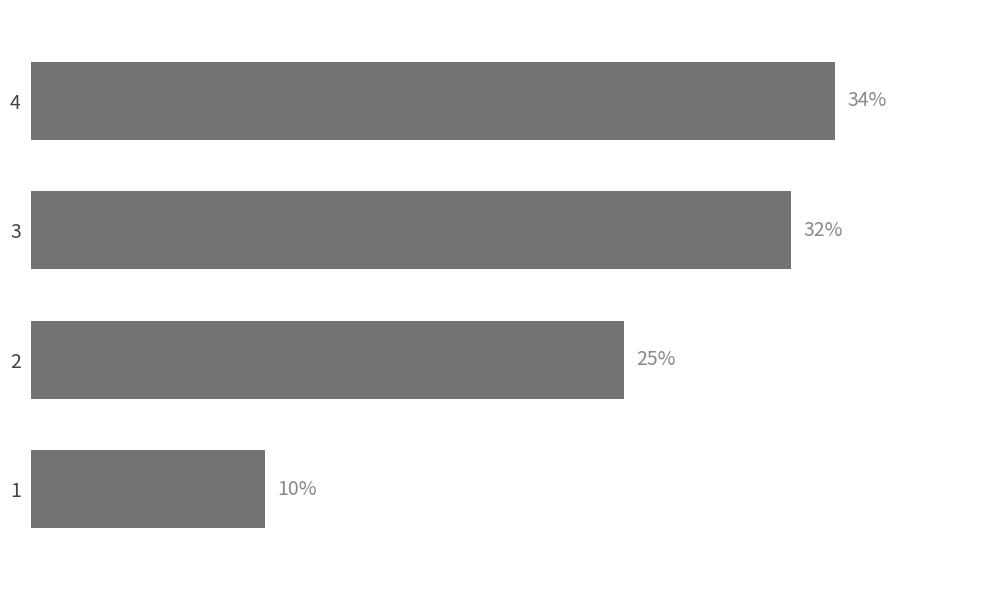

Are the bars horizontal?

Yes